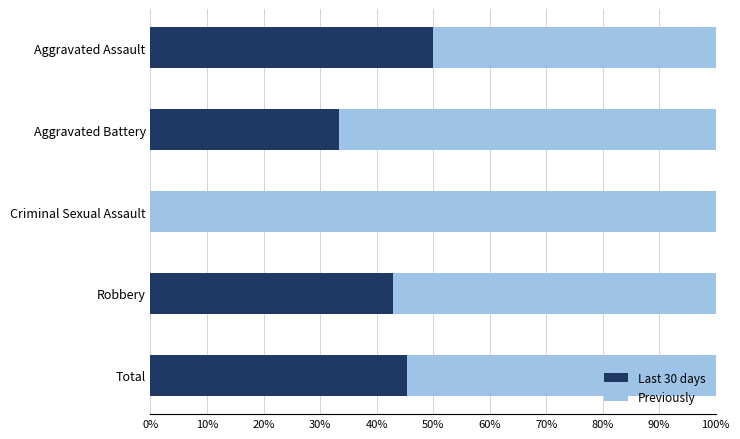

What is the approximate value of Last 30 days at Total?

45.5